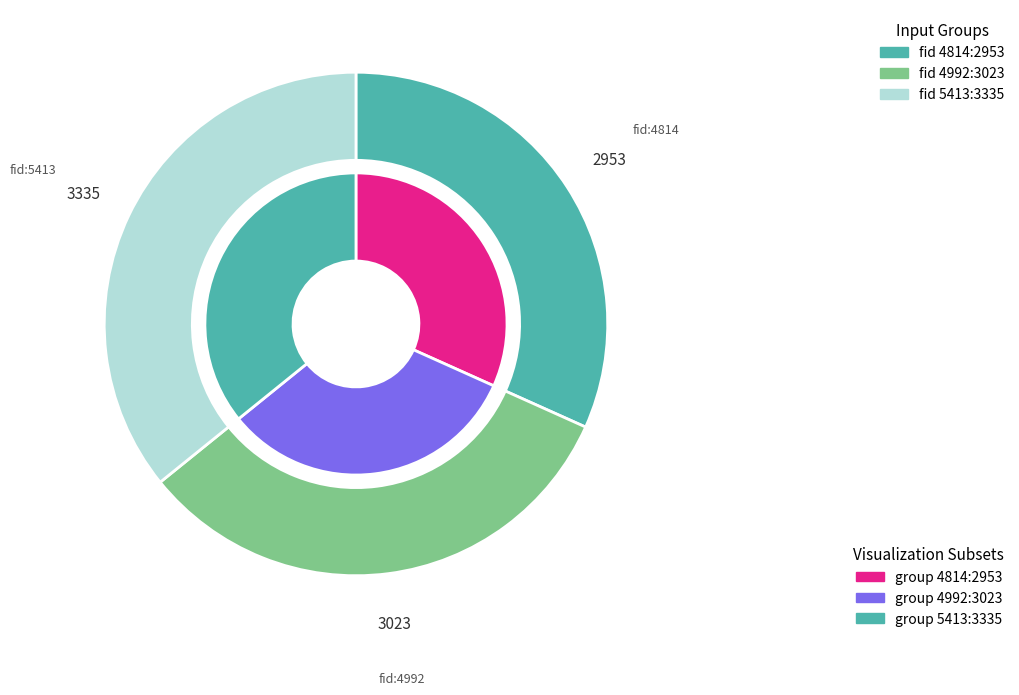

What percentage is the 4814 slice, to the nearest percent?

32%